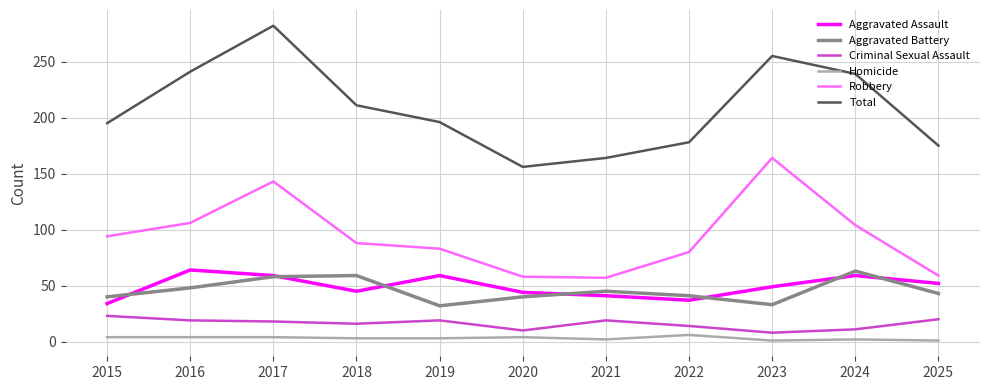

What is the minimum value for Aggravated Battery?

32